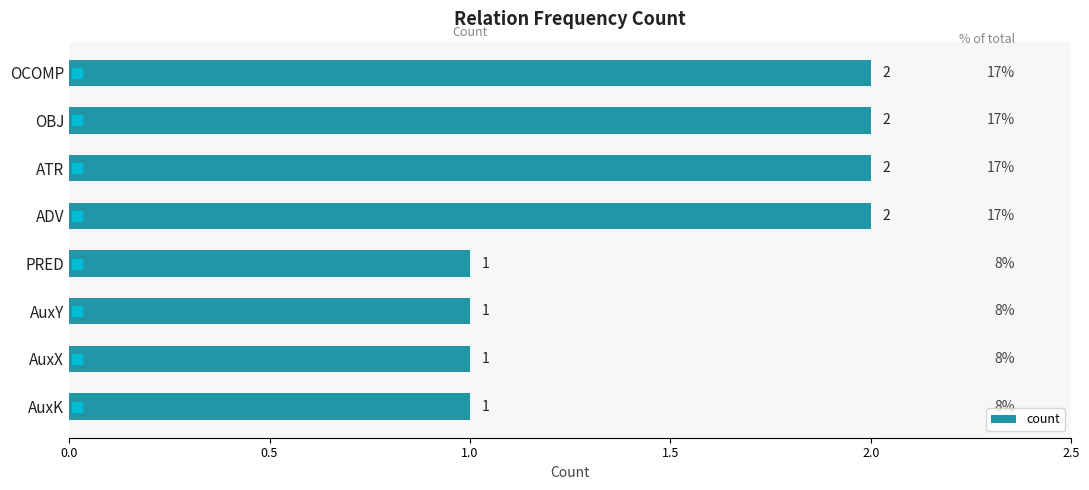

How many values are between 1 and 2?

8